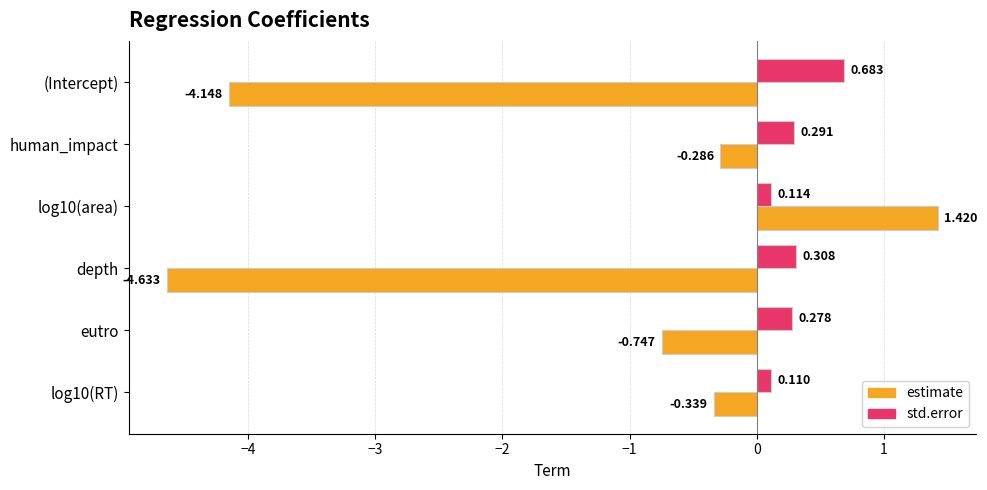

Where is estimate nearest to the value -1?

eutro